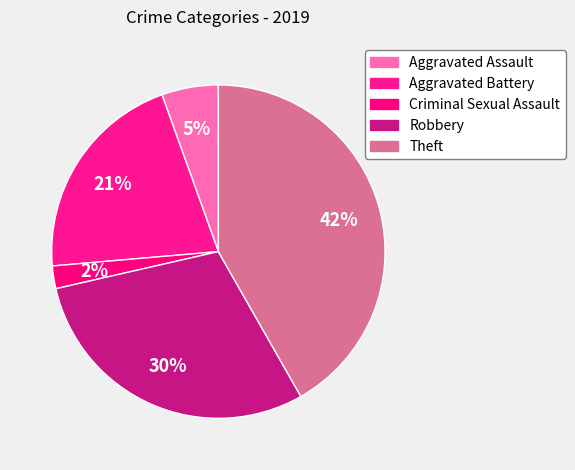

What is the total percentage of Aggravated Assault and Aggravated Battery?

26.4%